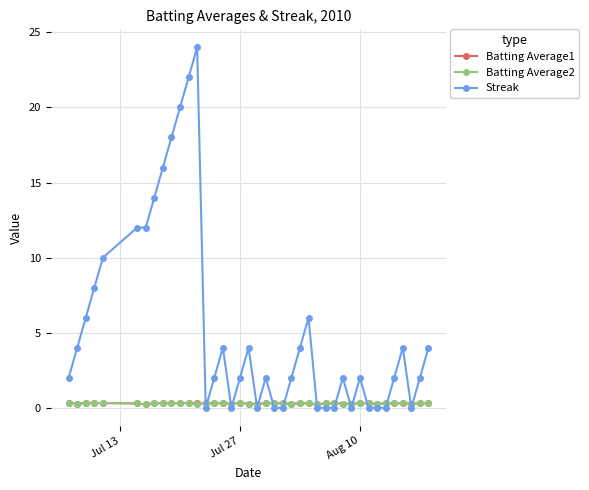

How many lines are shown in the chart?

3